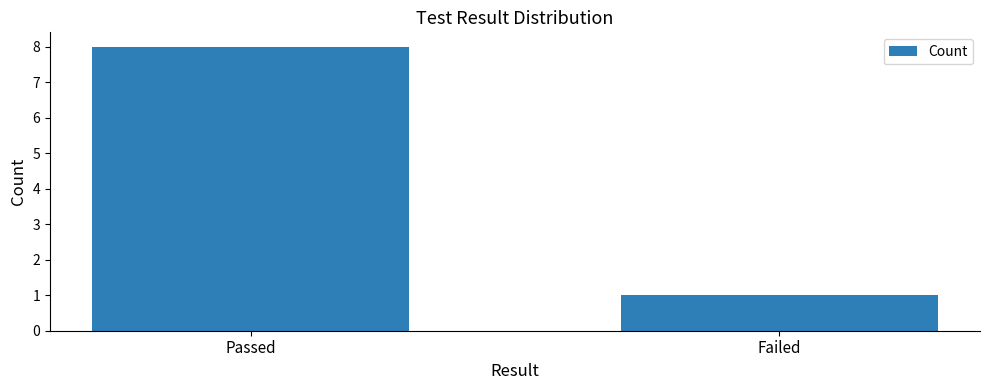

Reading left to right, list all the values displayed in this chart.

8	1